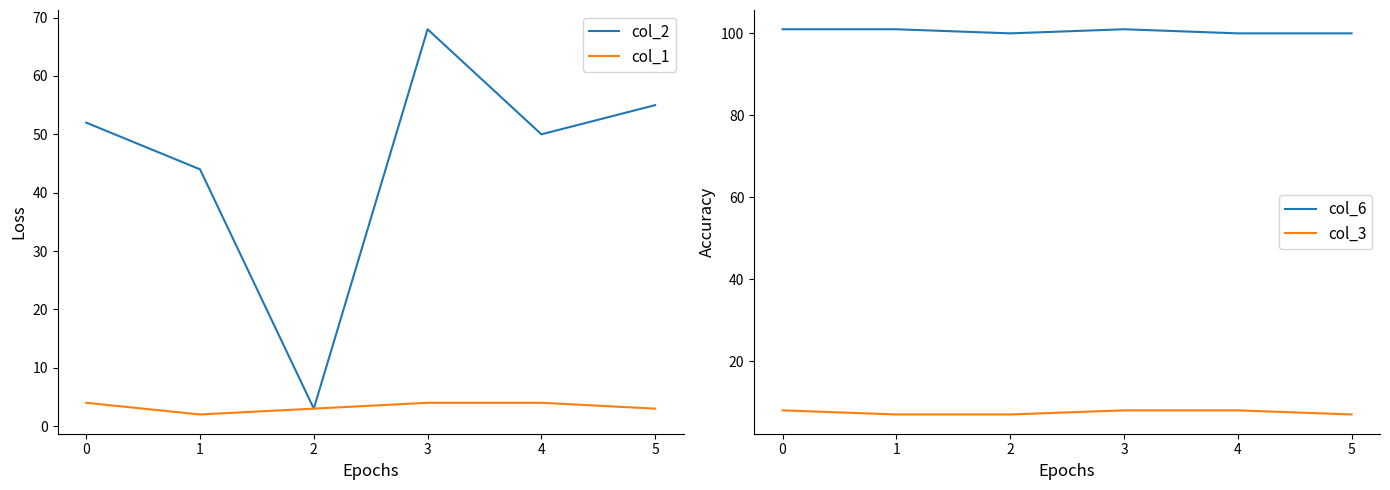

Reading left to right, what are all the values shown in this chart?

col_2: 52	44	3	68	50	55
col_1: 4	2	3	4	4	3
col_6: 101	101	100	101	100	100
col_3: 8	7	7	8	8	7